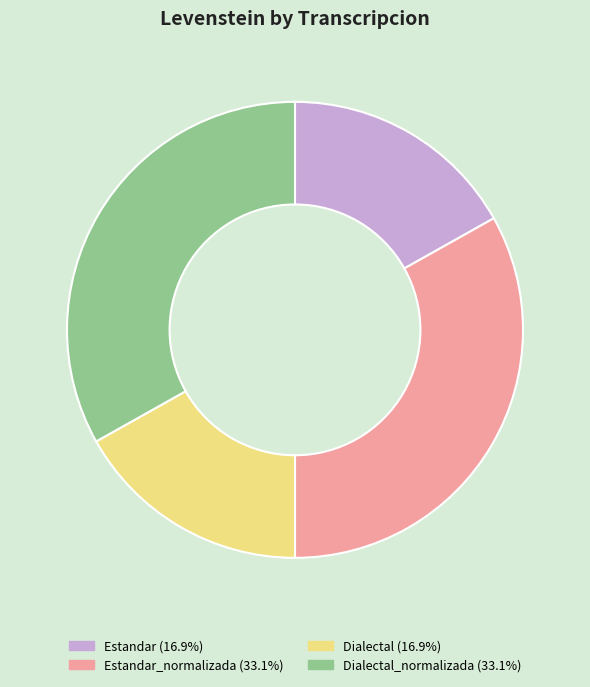

Is there any slice that represents more than half of the pie?

No